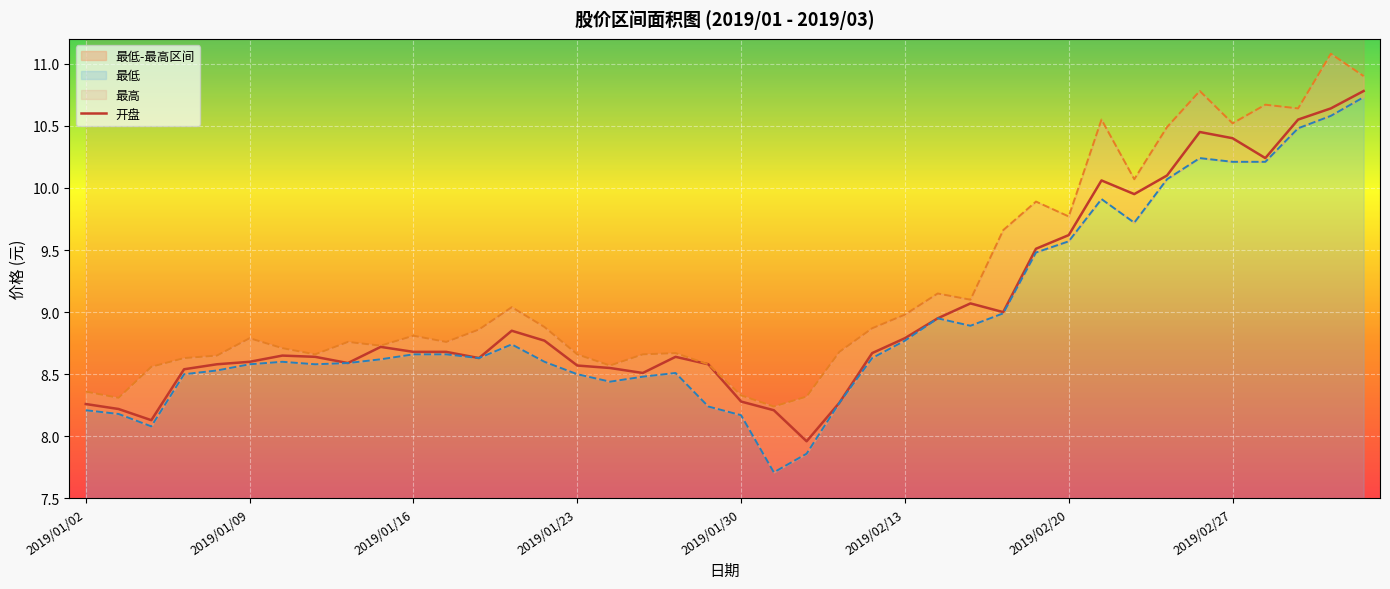

What are all the series names shown in the legend?

开盘, 最高, 最低